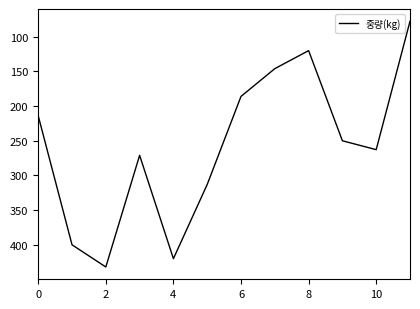

Reading right to left, what are all the values shown in this chart?

77.7	262.8	250.0	120.0	146.0	186.0	313.0	420.0	271.0	432.0	400.0	214.0